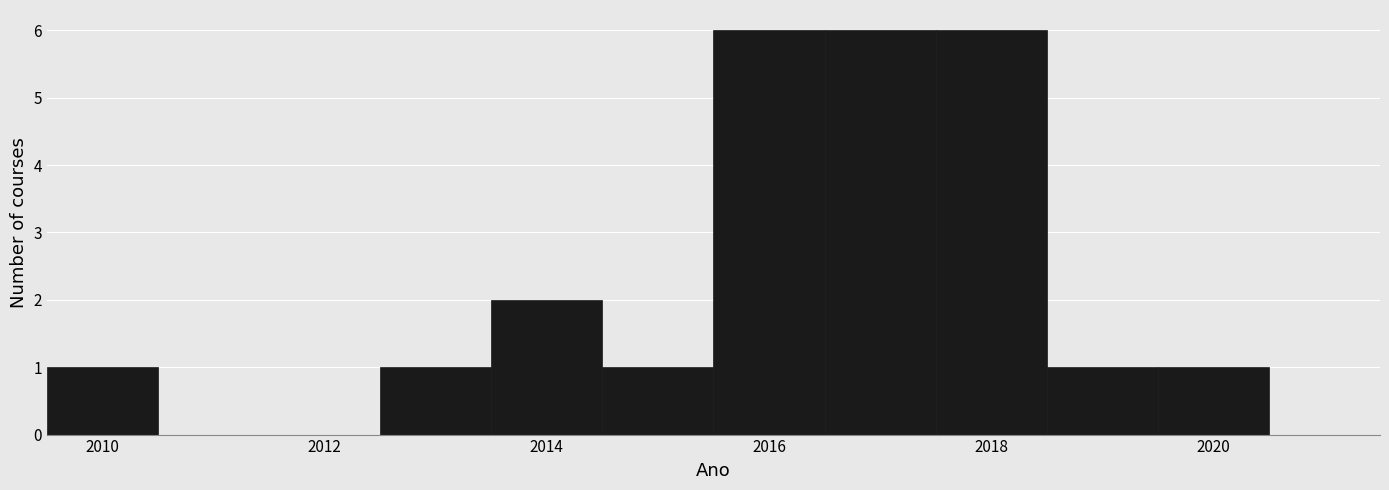

Reading left to right, list every bar in this chart as the range it spans on the x-axis followed by its height. Neither the bar edges nor the heights are printed on the chart, so give them approximately, as read against the axes.

2009.5 to 2010.5: 1
2010.5 to 2011.5: 0
2011.5 to 2012.5: 0
2012.5 to 2013.5: 1
2013.5 to 2014.5: 2
2014.5 to 2015.5: 1
2015.5 to 2016.5: 6
2016.5 to 2017.5: 6
2017.5 to 2018.5: 6
2018.5 to 2019.5: 1
2019.5 to 2020.5: 1